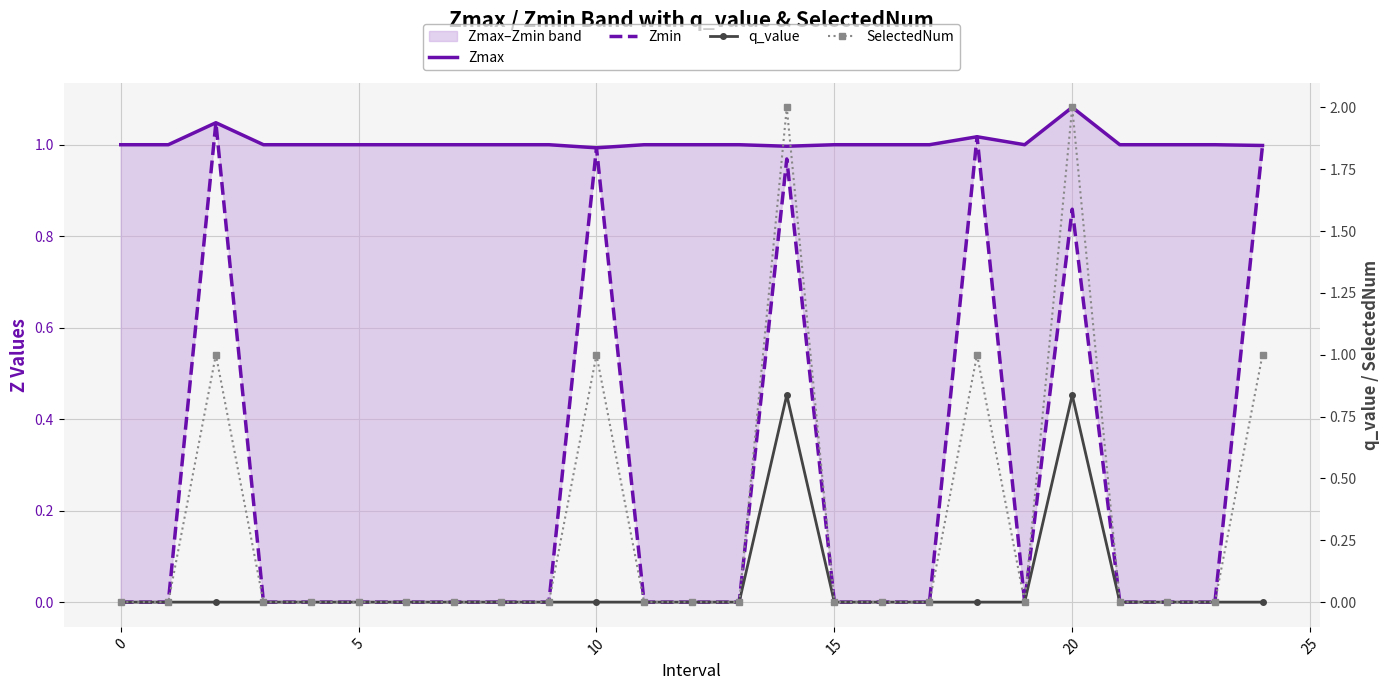

Which series has the widest spread of values?

SelectedNum